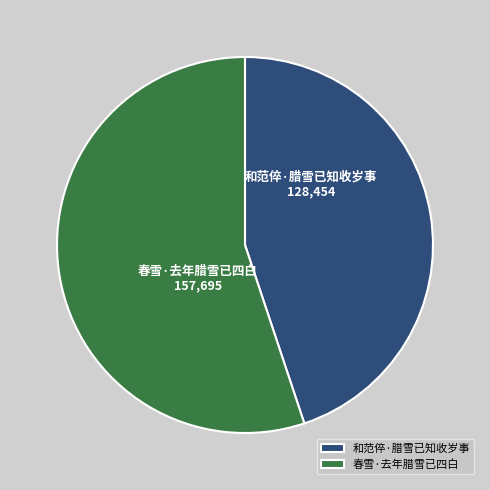

Count the number of slices in the pie.

2